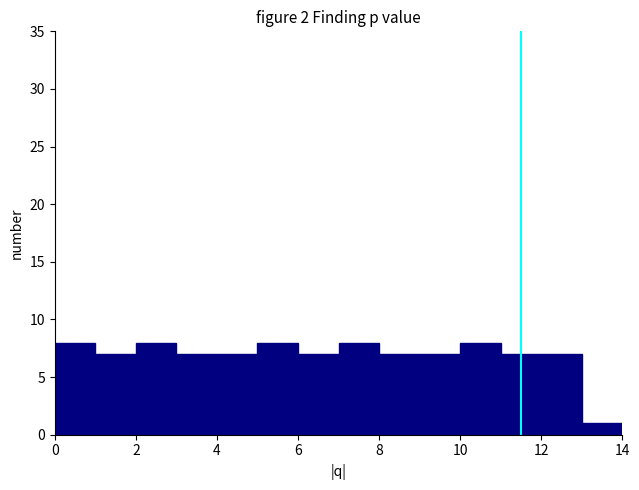

How tall is the bar that spans 9 to 10 on the x-axis? The values are not printed on the chart, so give them approximately, as read against the axis.

7